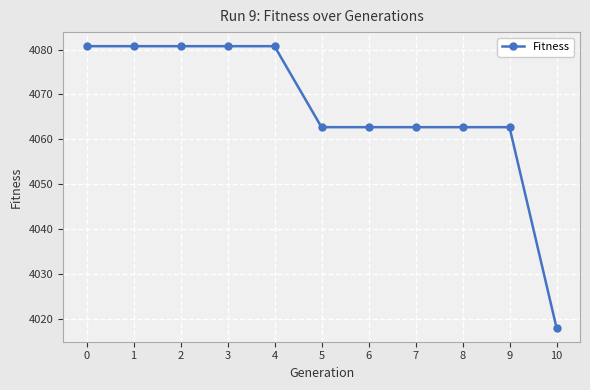

What is the sum of all values?

44735.4